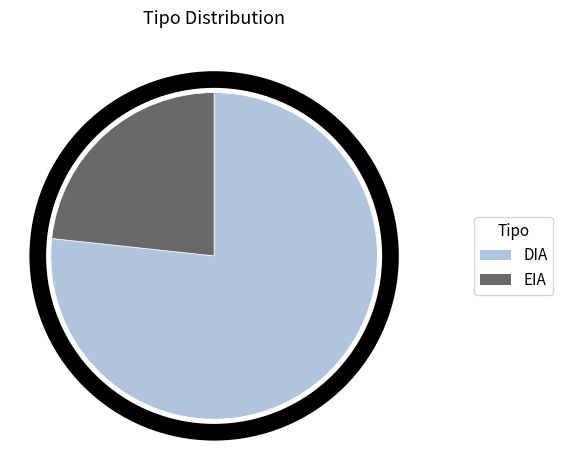

How many slices are in this pie chart?

2